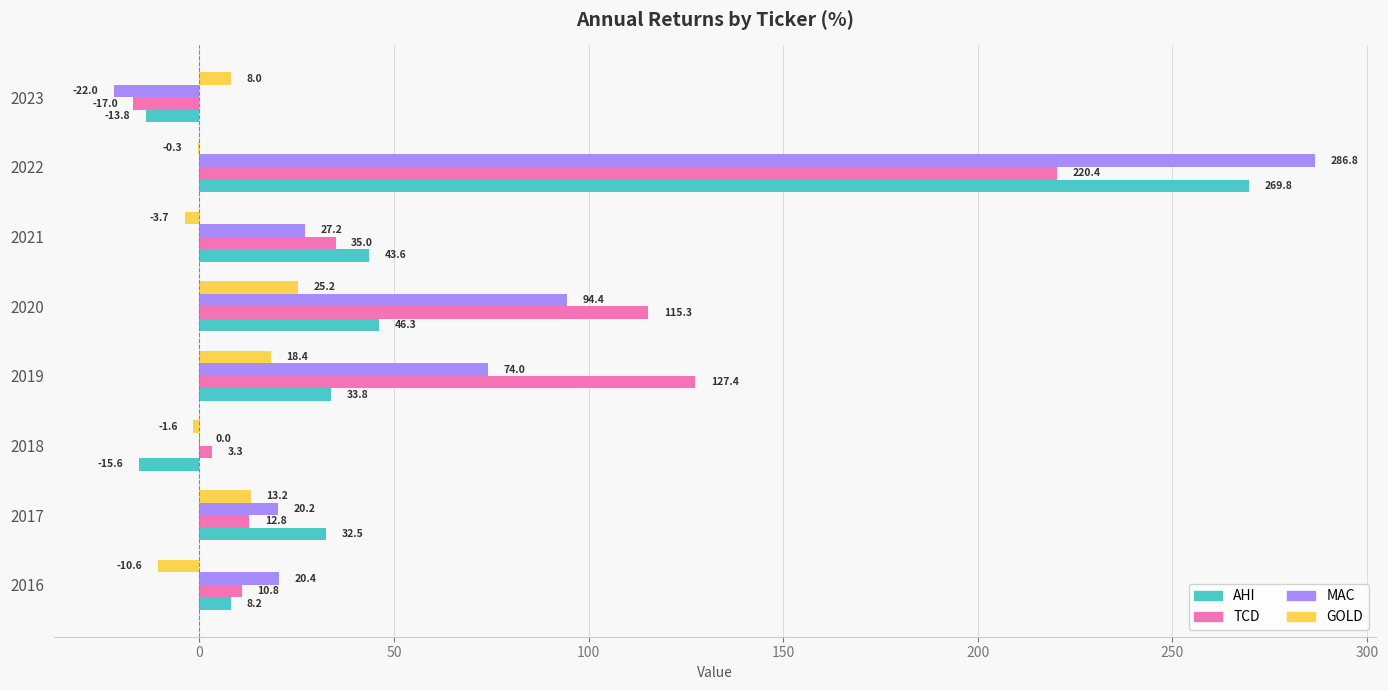

What is the approximate value of TCD at 2017?

12.8